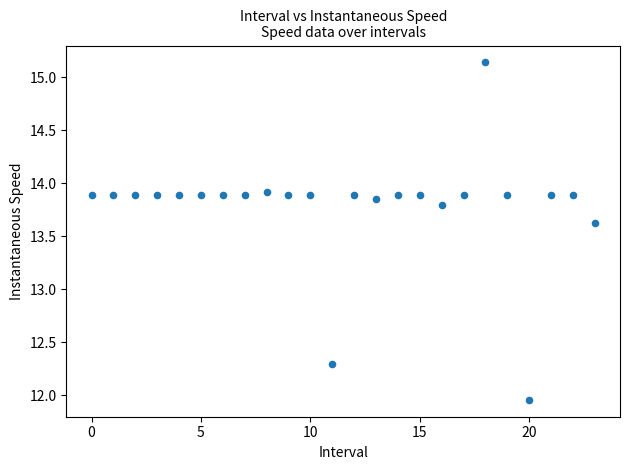

What Y value in the scatter plot is closest to 13?

13.6